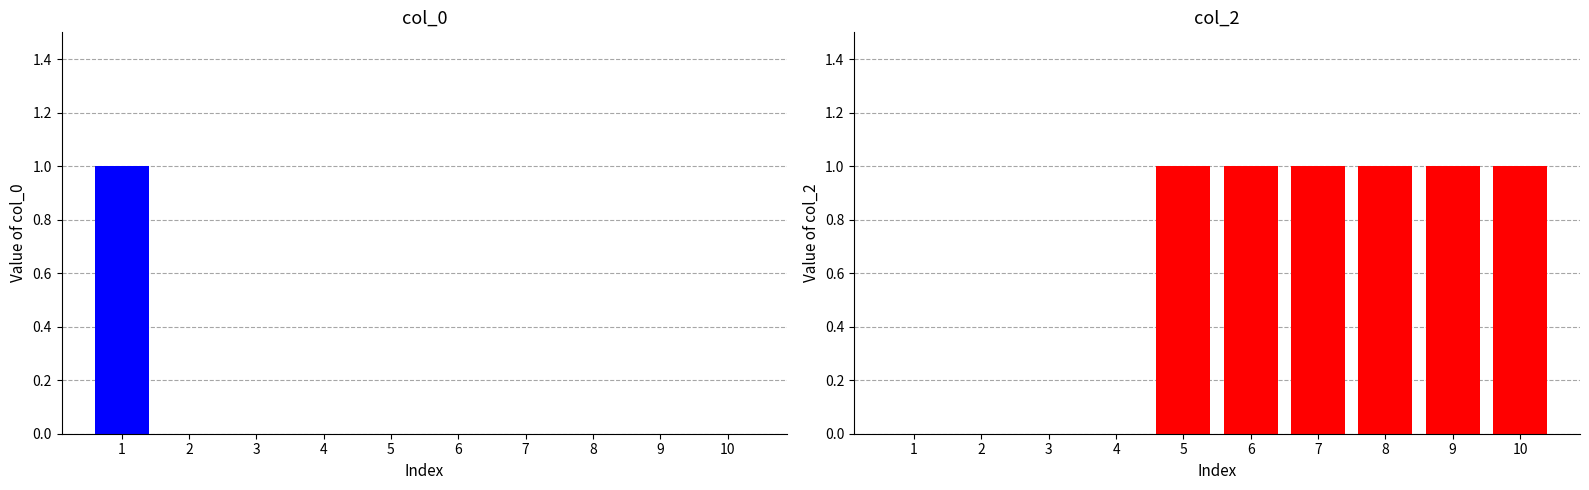

Is the value of col_0 at 4 greater than the value of col_2 at 1?

No